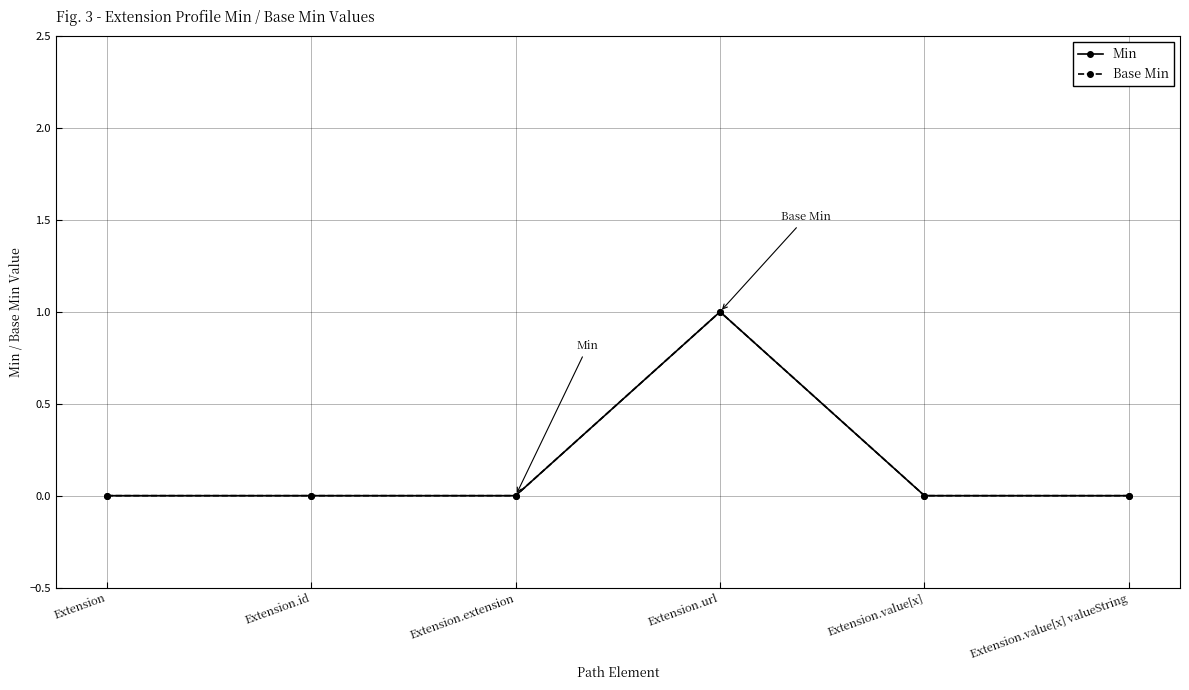

Is this an area chart (filled region under the line)?

No